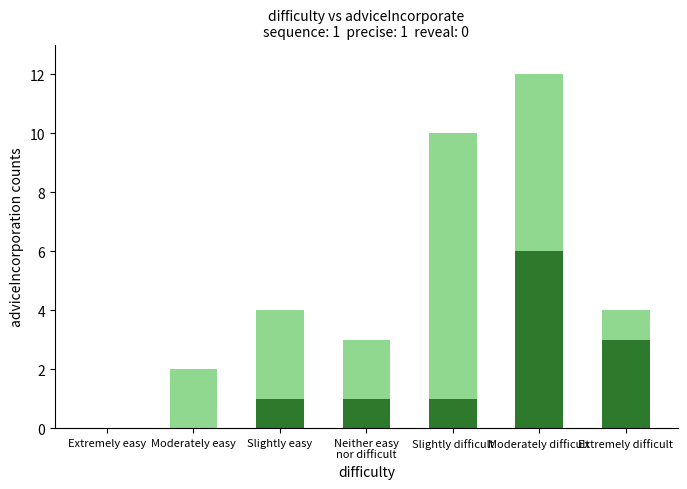

At which category is the sum across all series the highest?

Moderately difficult